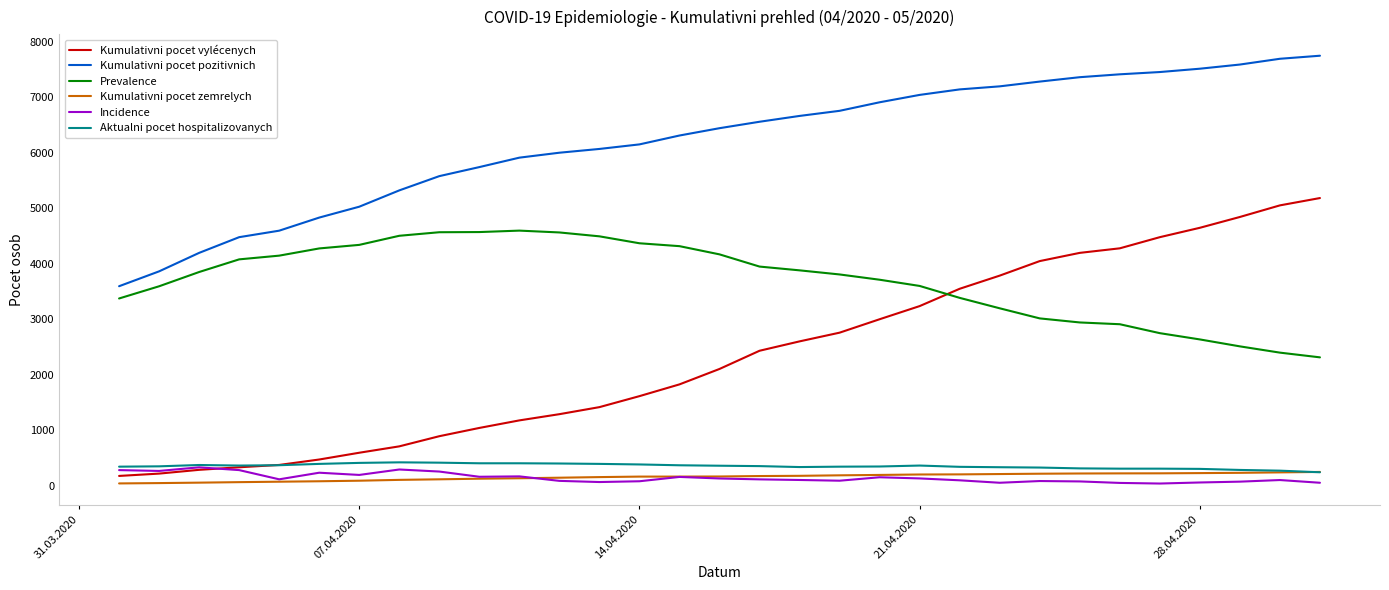

True or false: Kumulativni pocet vylécenych and Kumulativni pocet zemrelych intersect in this chart.

False